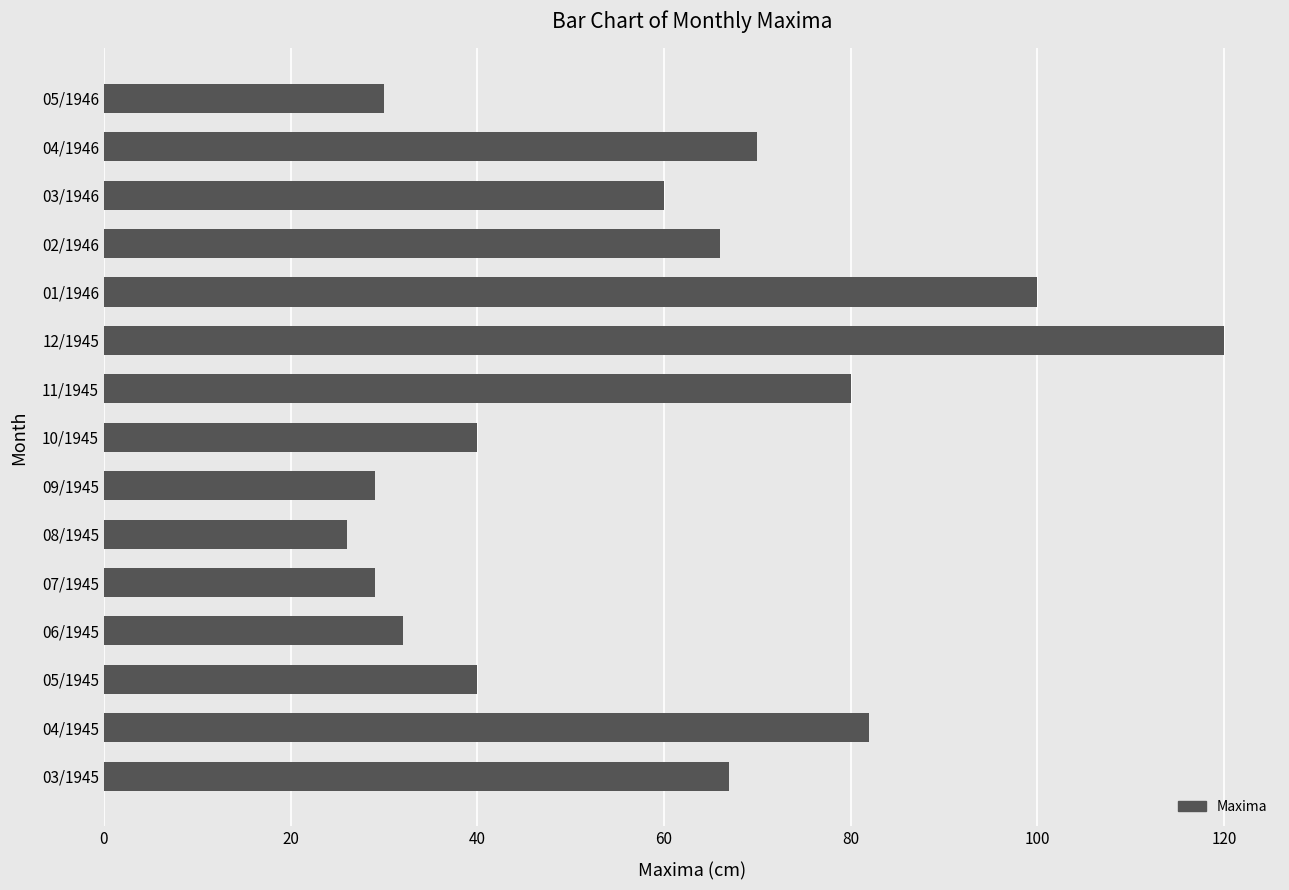

Which has a higher value, 04/1946 or 02/1946?

04/1946